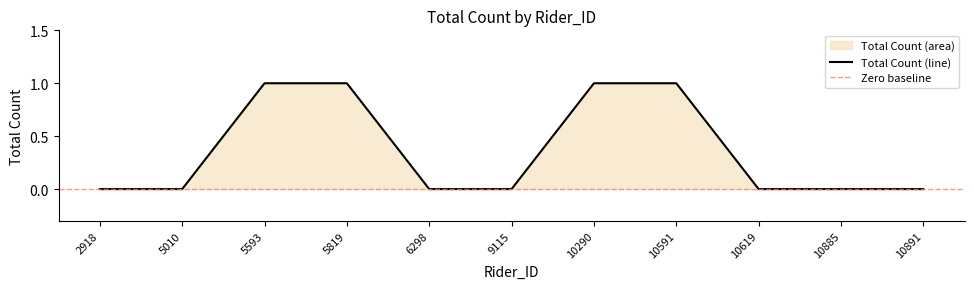

The chart shows a value of 1 at 10591. True or false?

True